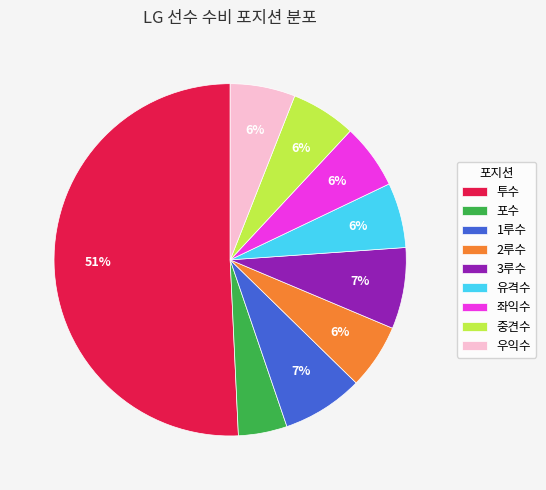

To the nearest percent, what is the combined percentage of 3루수 and 2루수?

13%